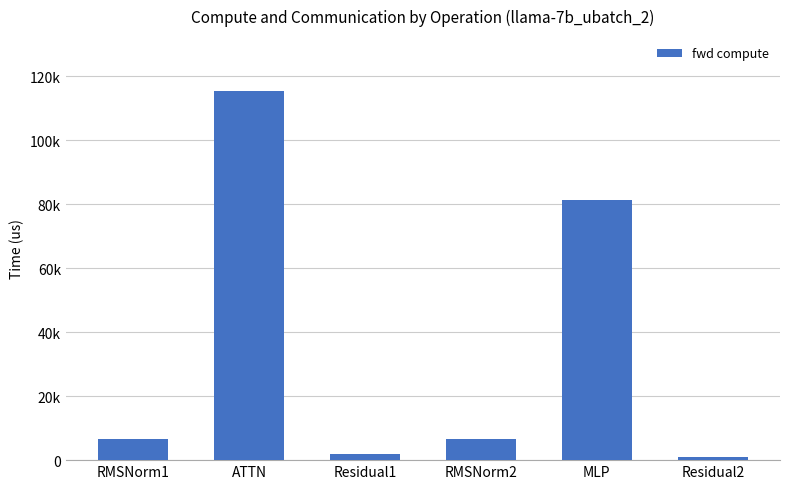

Reading left to right, list all the values displayed in this chart.

RMSNorm1=6462.7	ATTN=115282.3	Residual1=1863.0	RMSNorm2=6462.7	MLP=81416.3	Residual2=931.5